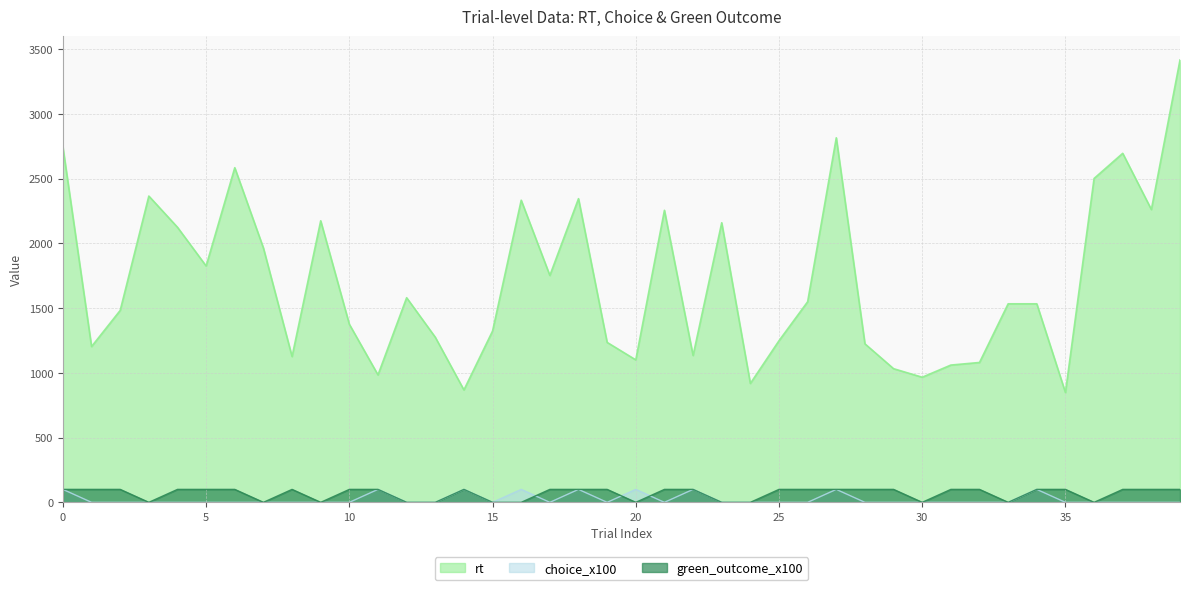

What is the average value of the choice_x100 series?

22